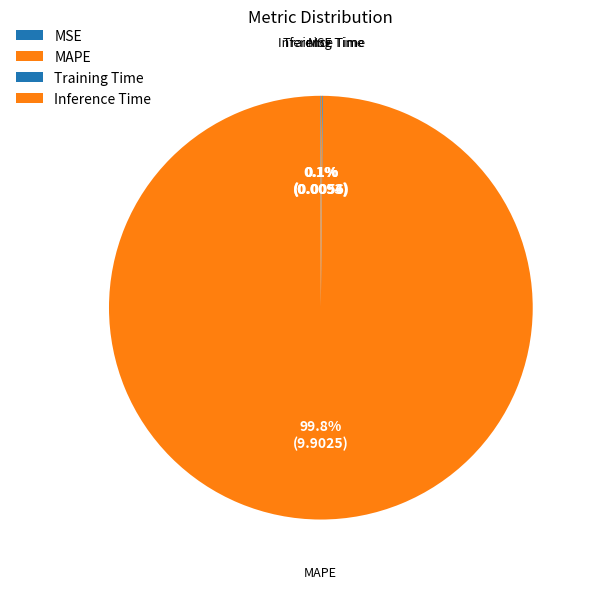

Does any single category account for the majority?

Yes